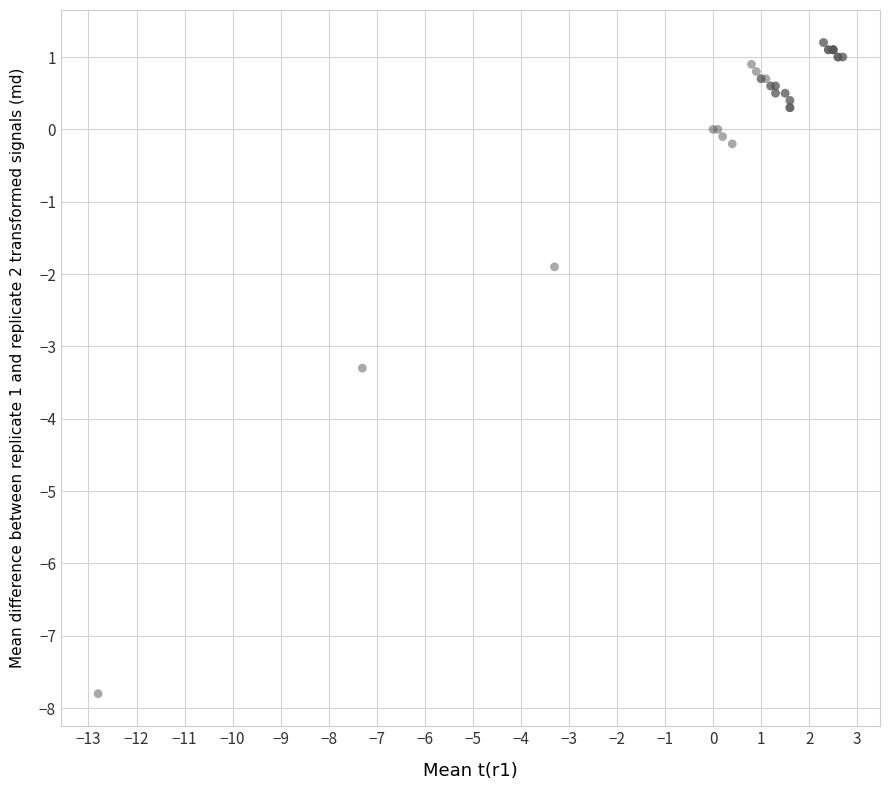

What Y value in the scatter plot is closest to -3?

-3.3